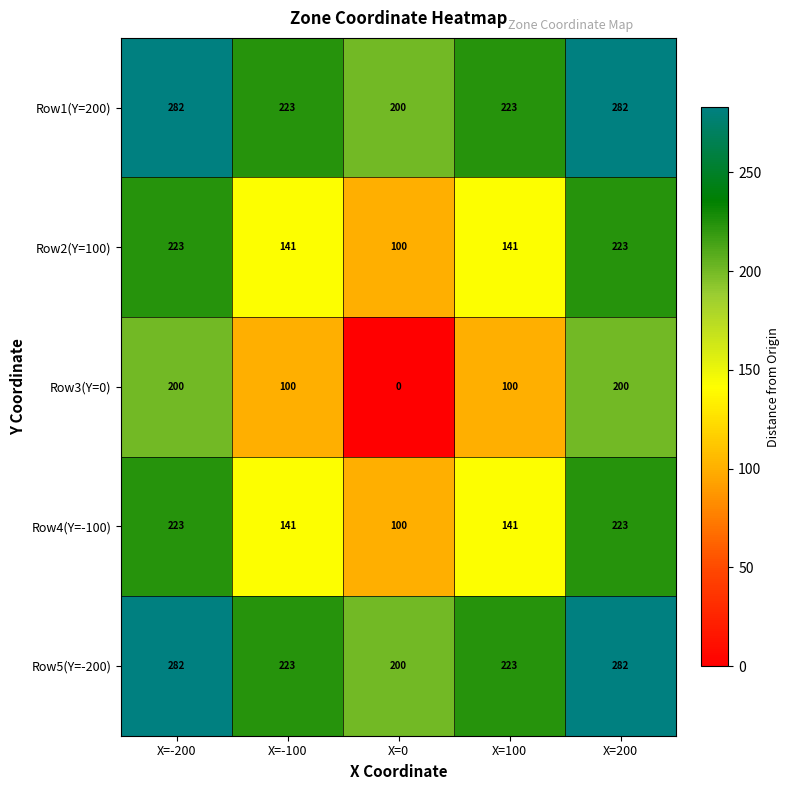

The Row3(Y=0) series shows 175 at X=100. True or false?

False